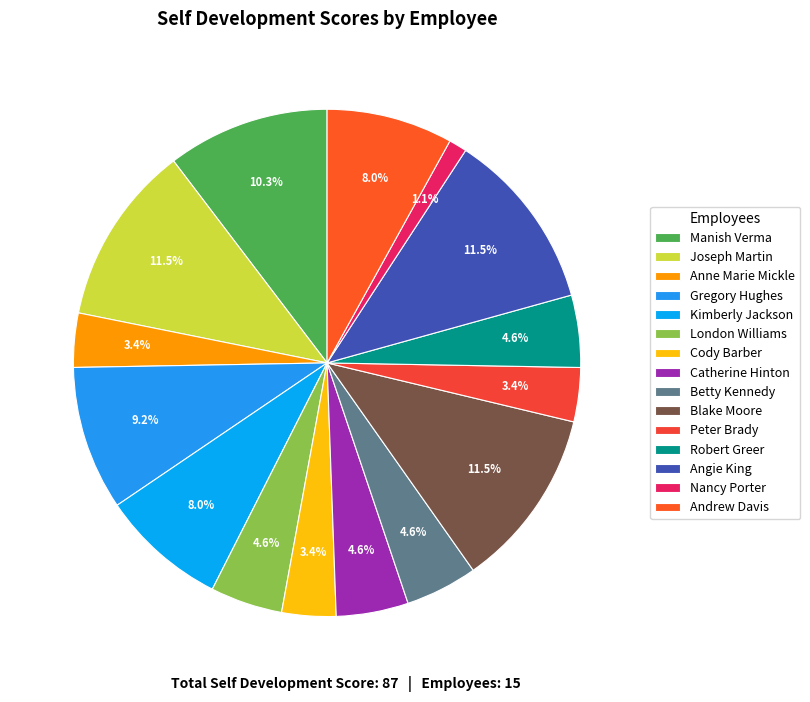

To the nearest percent, what is the difference between the largest and smallest slice percentages?

10%